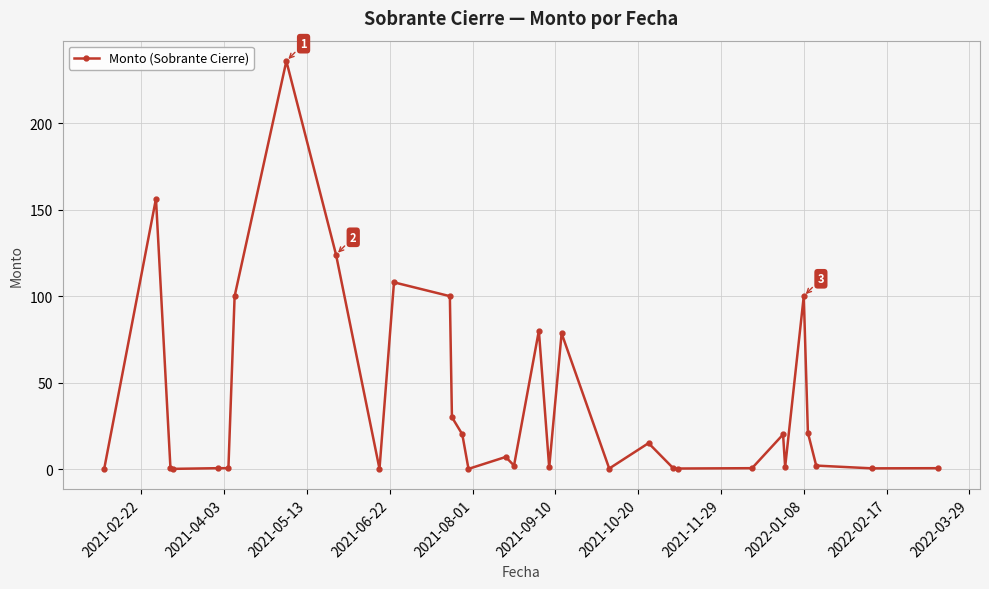

What is the value of the 2nd point from the left?

156.4